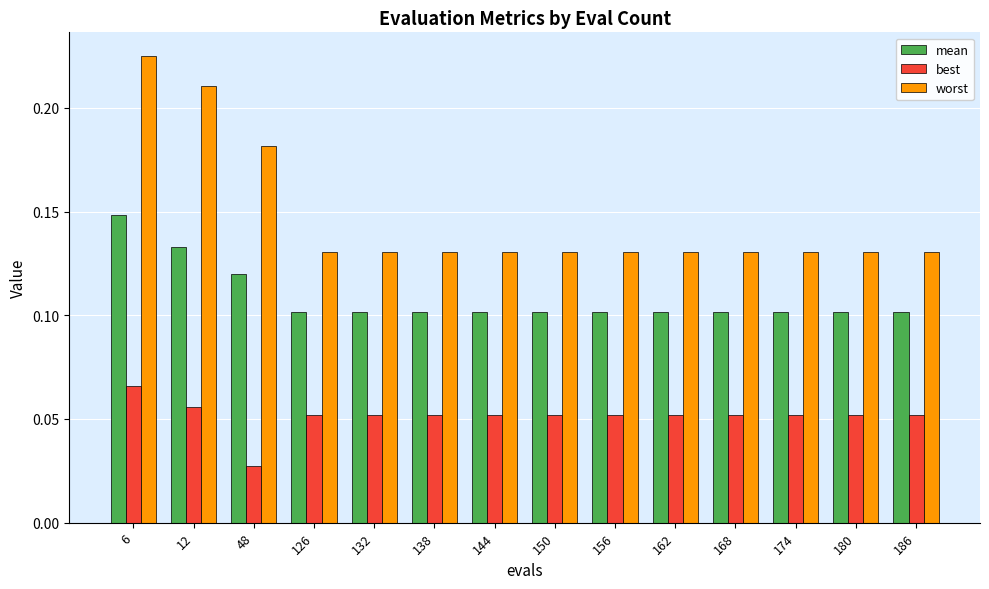

Between 48 and 132, which series saw the biggest shift?

worst